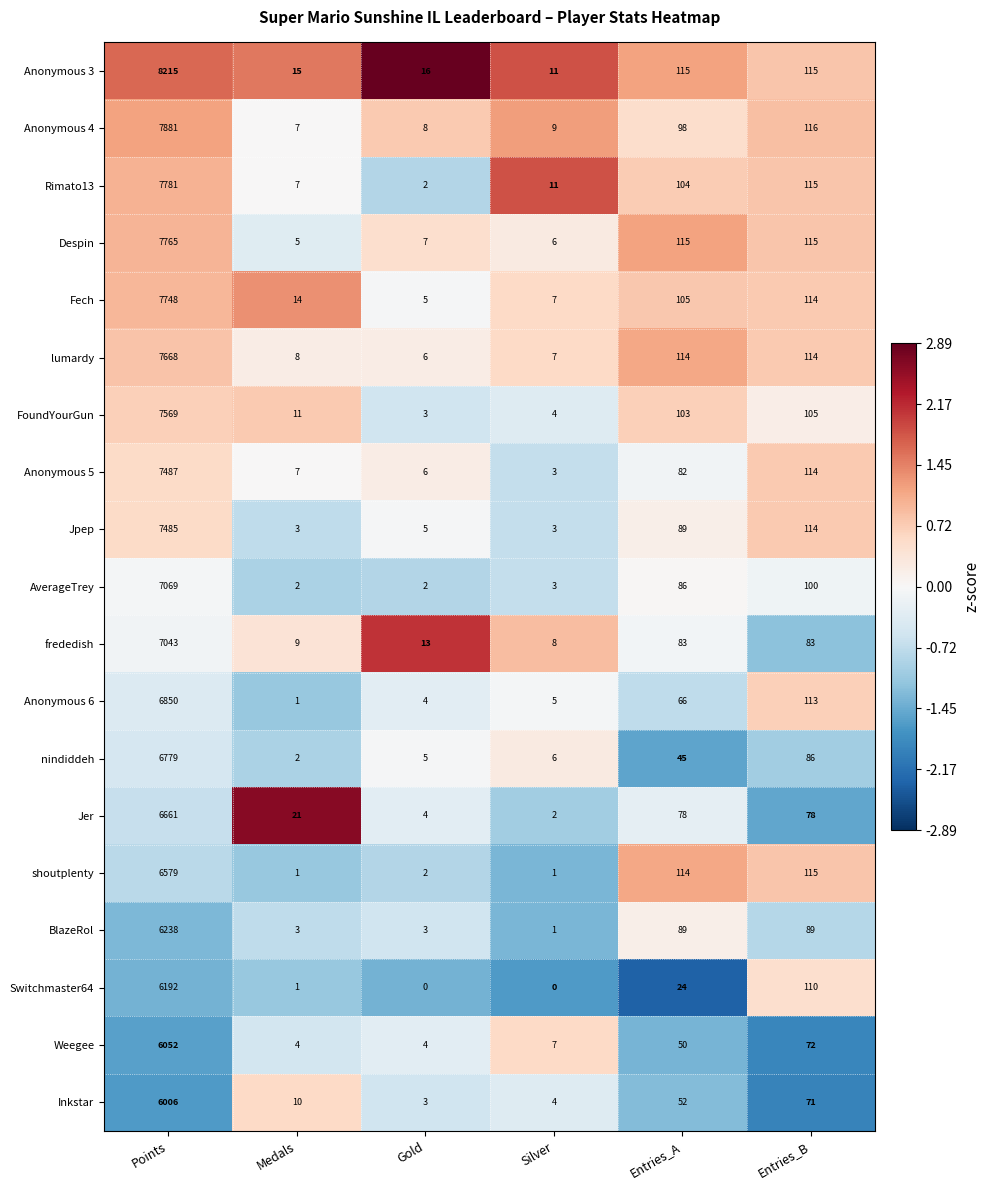

What is the smallest value displayed?

0